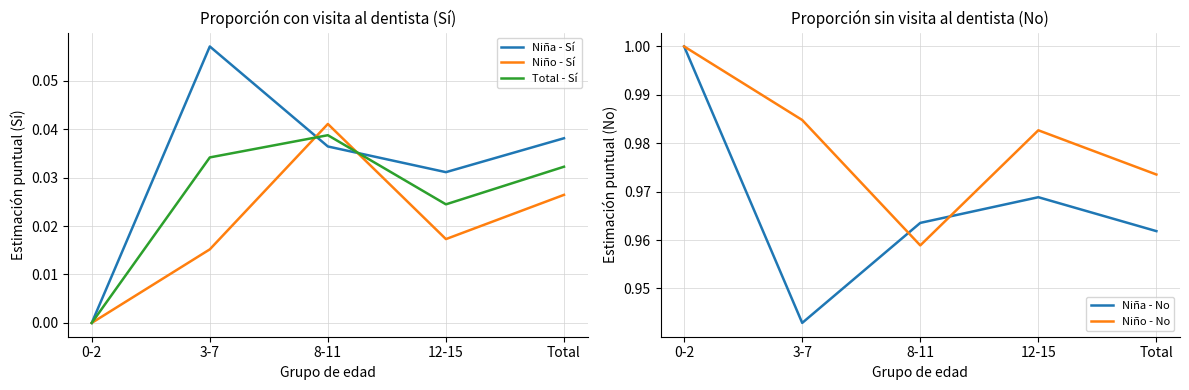

True or false: Niño - No and Niña - Sí cross at least once.

False